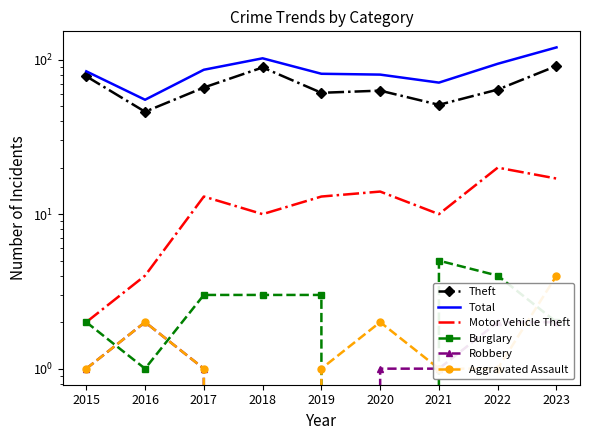

What are all the series names shown in the legend?

Theft, Total, Motor Vehicle Theft, Burglary, Robbery, Aggravated Assault